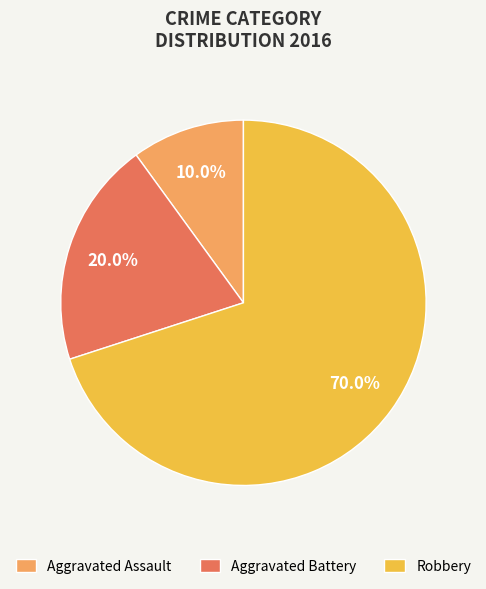

Rank the categories by value from highest to lowest.

Robbery, Aggravated Battery, Aggravated Assault